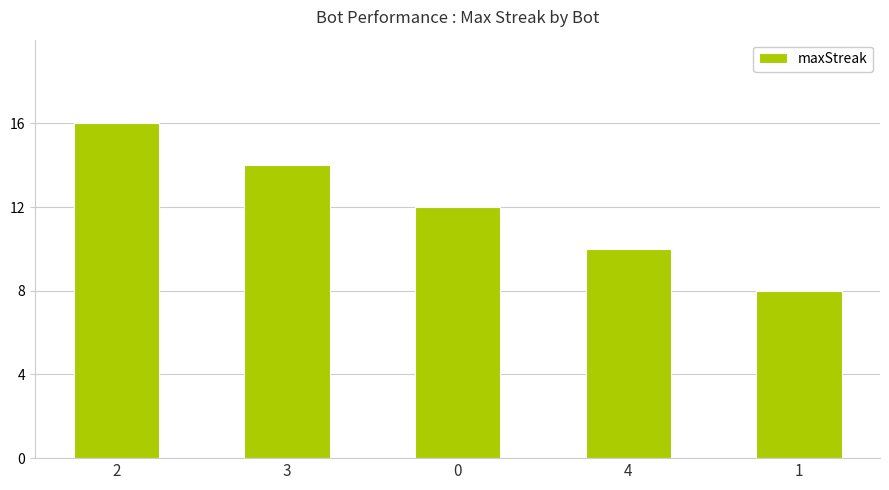

Reading left to right, what are all the values shown in this chart?

16	14	12	10	8